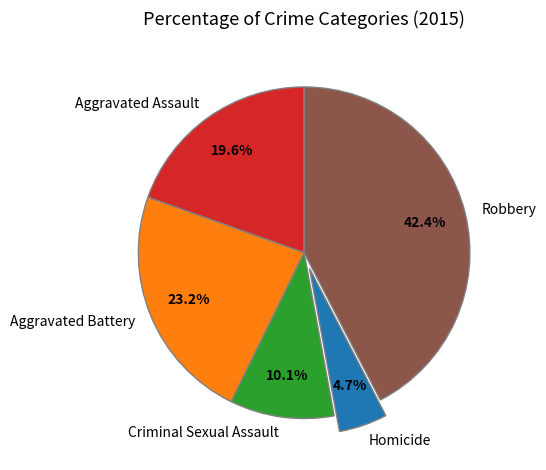

Between Criminal Sexual Assault and Aggravated Battery, which is larger?

Aggravated Battery